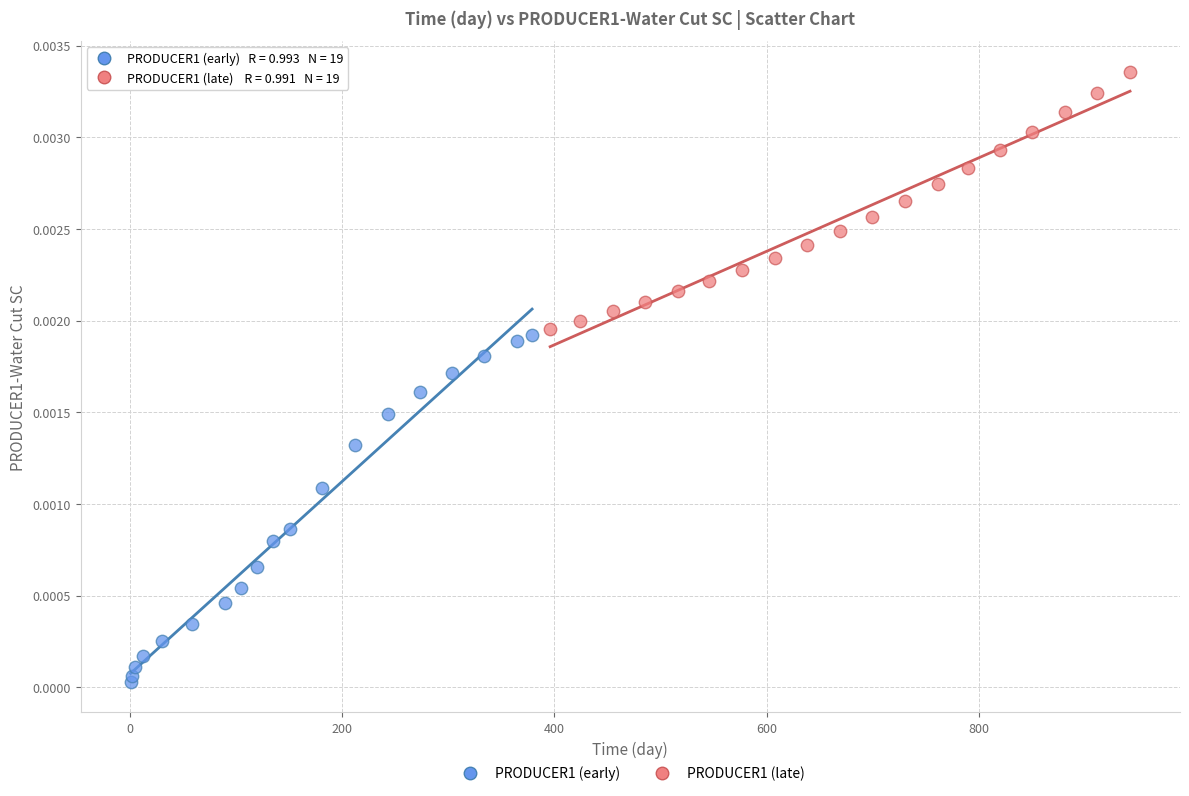

Which series has the widest spread of Y values?

PRODUCER1 (early)